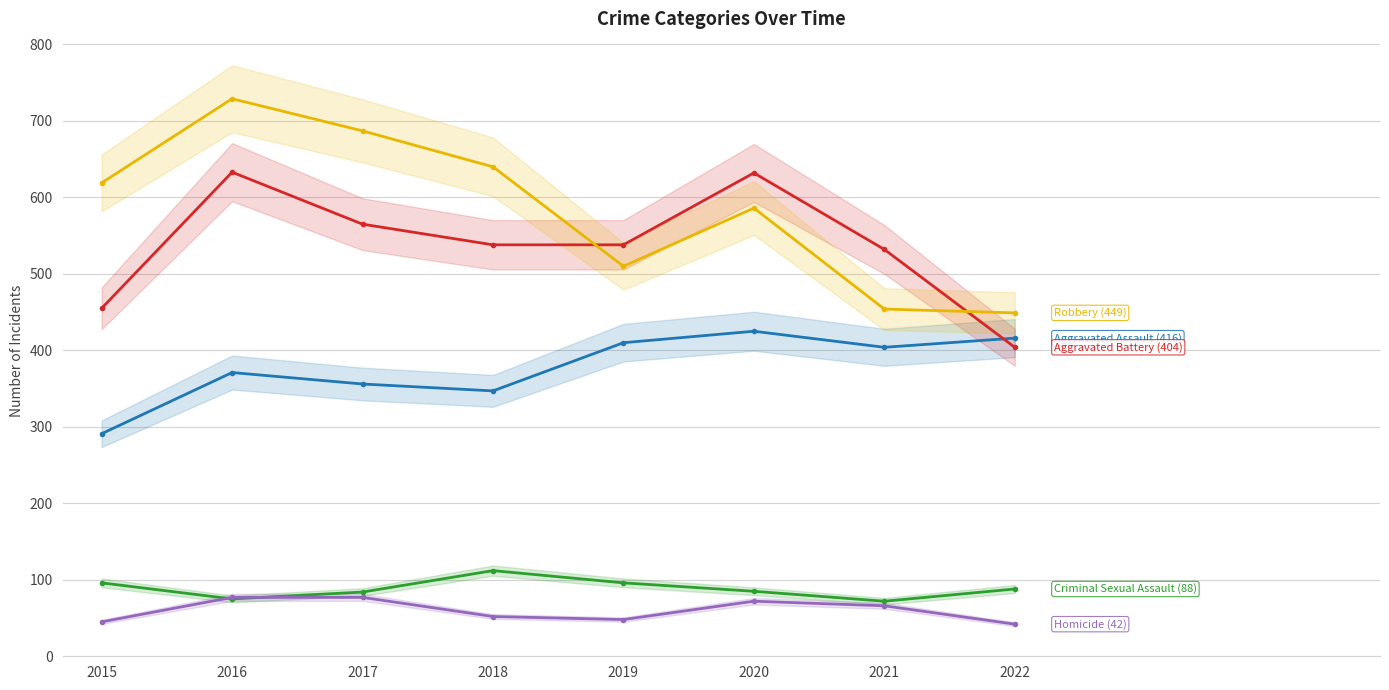

The Criminal Sexual Assault series shows 84 at 2017. True or false?

True